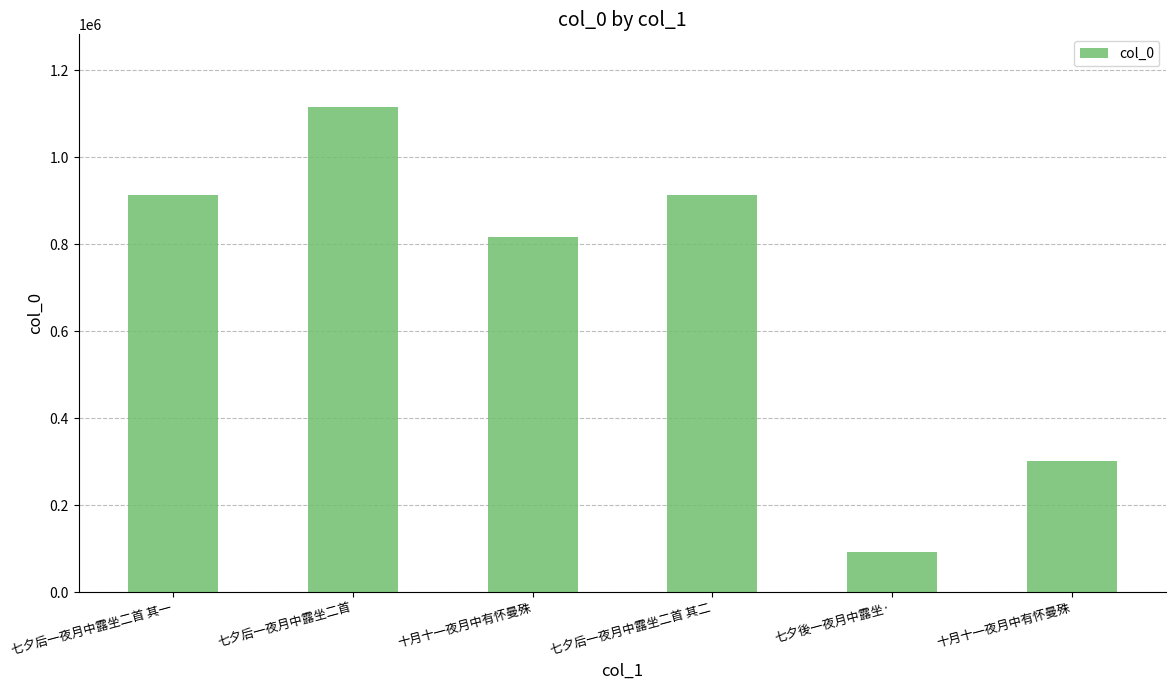

The value at 七夕后一夜月中露坐二首 其二 is 1241163. True or false?

False